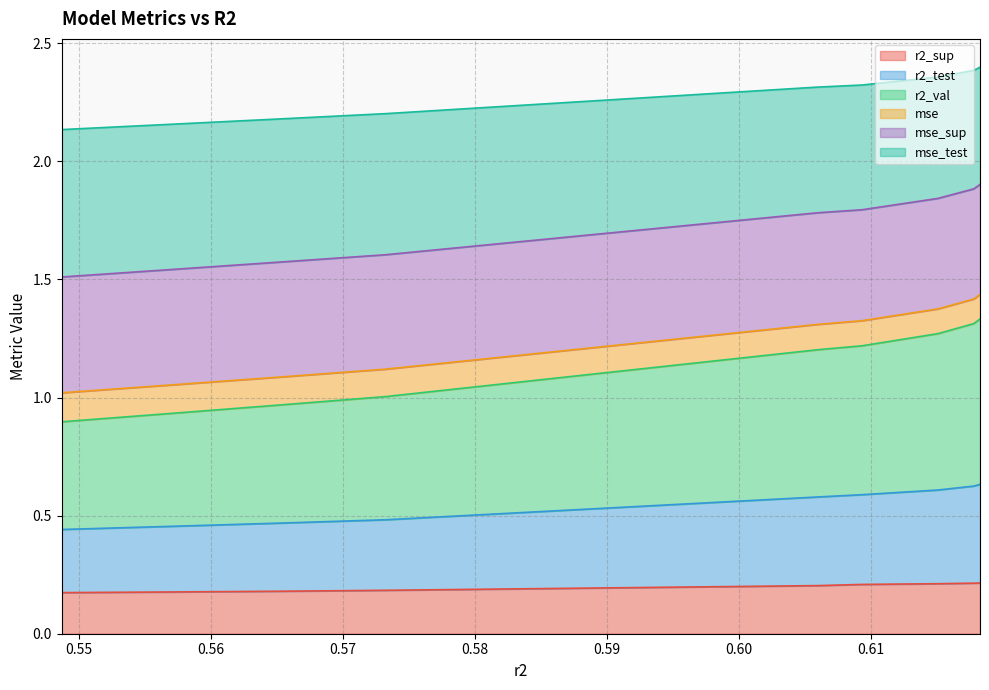

Does the chart have visible grid lines?

Yes